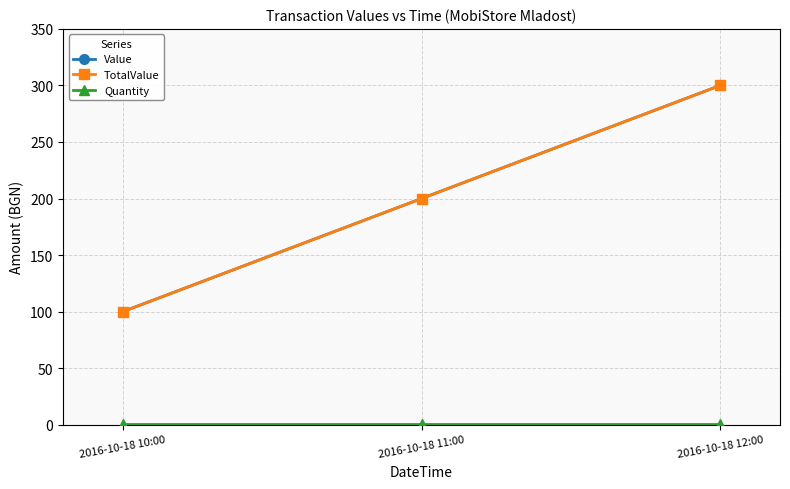

Reading left to right, what are all the values shown in this chart?

Value: 2016-10-18 10:00=100	2016-10-18 11:00=200	2016-10-18 12:00=300
TotalValue: 2016-10-18 10:00=100	2016-10-18 11:00=200	2016-10-18 12:00=300
Quantity: 2016-10-18 10:00=1	2016-10-18 11:00=1	2016-10-18 12:00=1